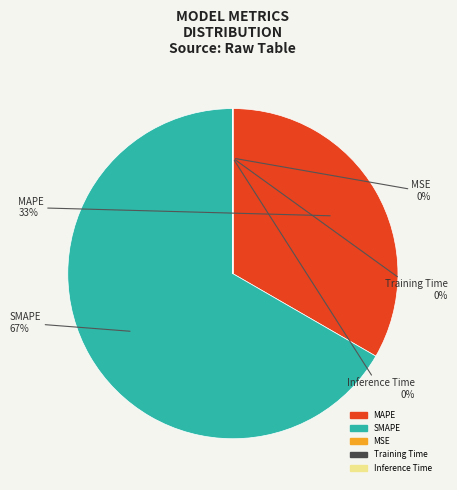

What percentage is the MAPE slice, to the nearest percent?

33%